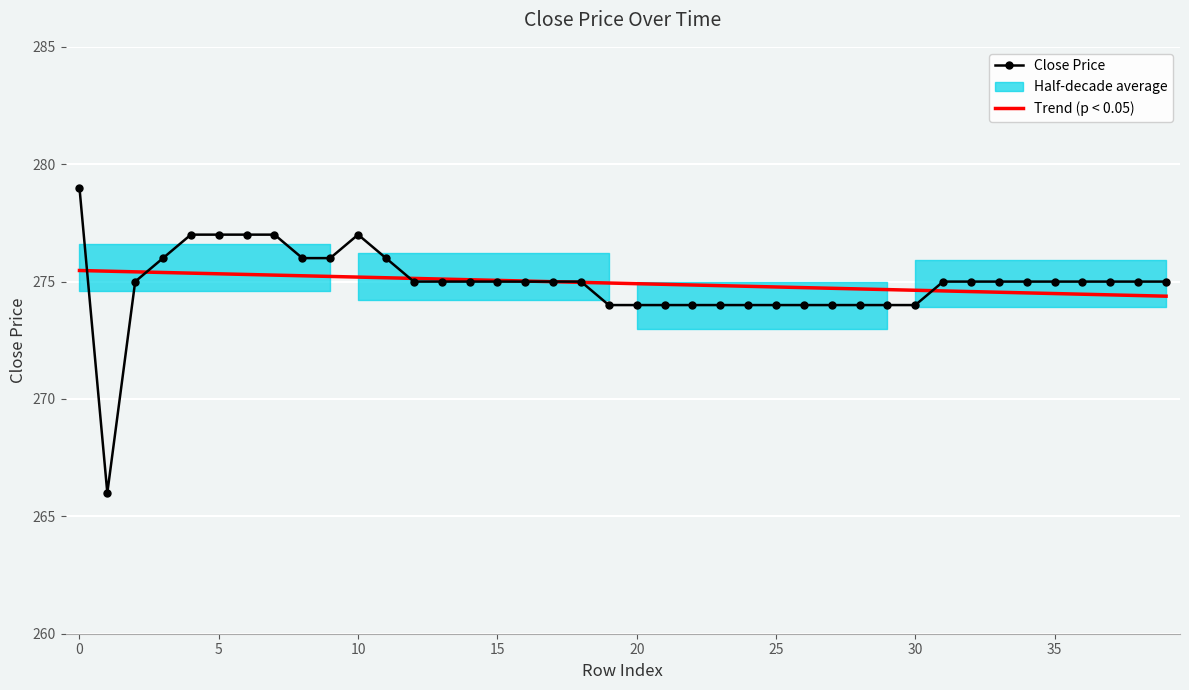

Where is the first local maximum for Close Price?

10